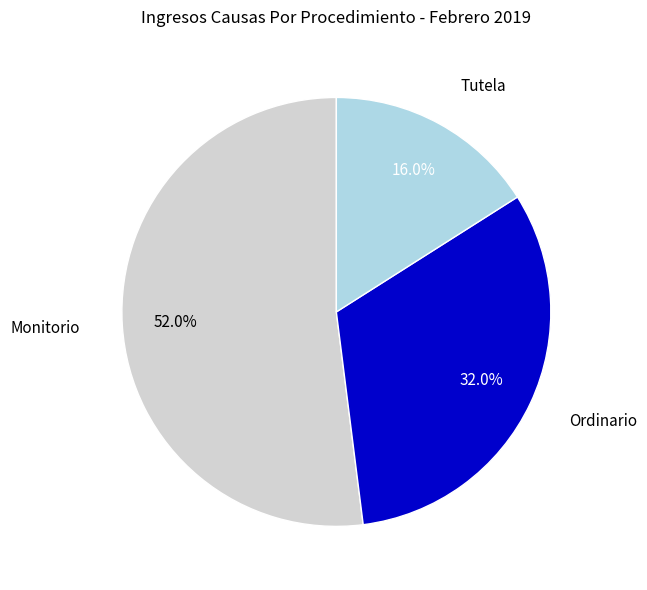

How many slices are in this pie chart?

3